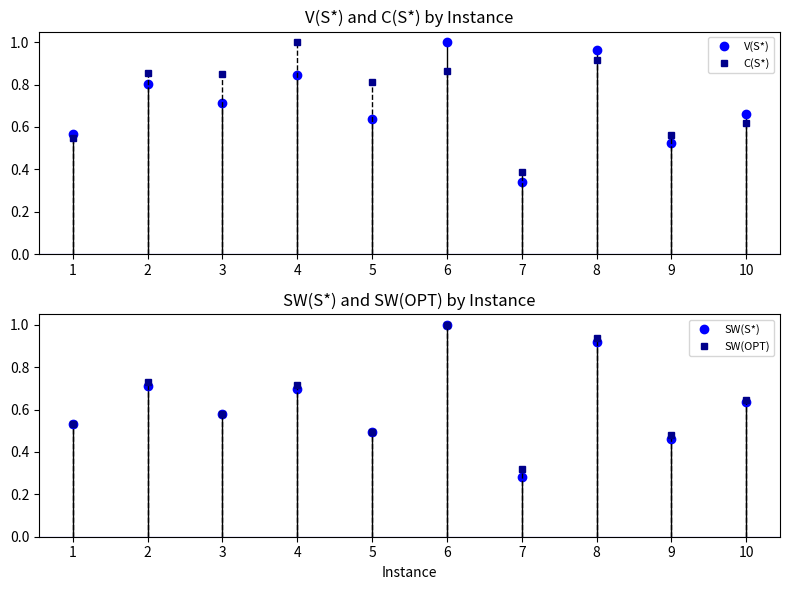

What is the minimum value shown in the chart?

0.3